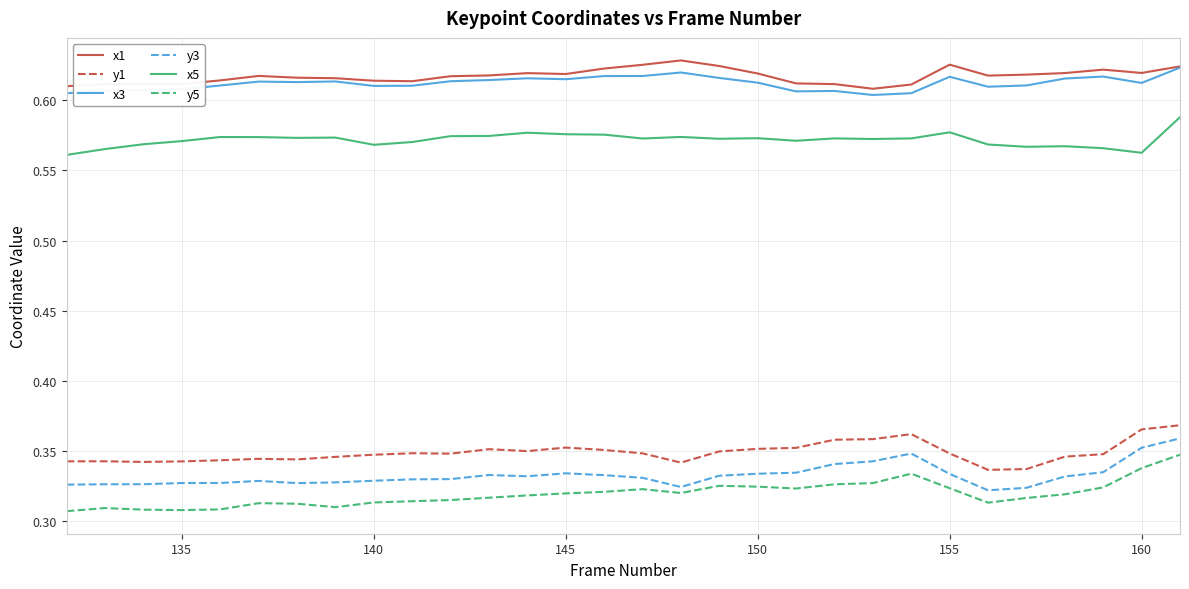

True or false: y5 and x3 intersect in this chart.

False